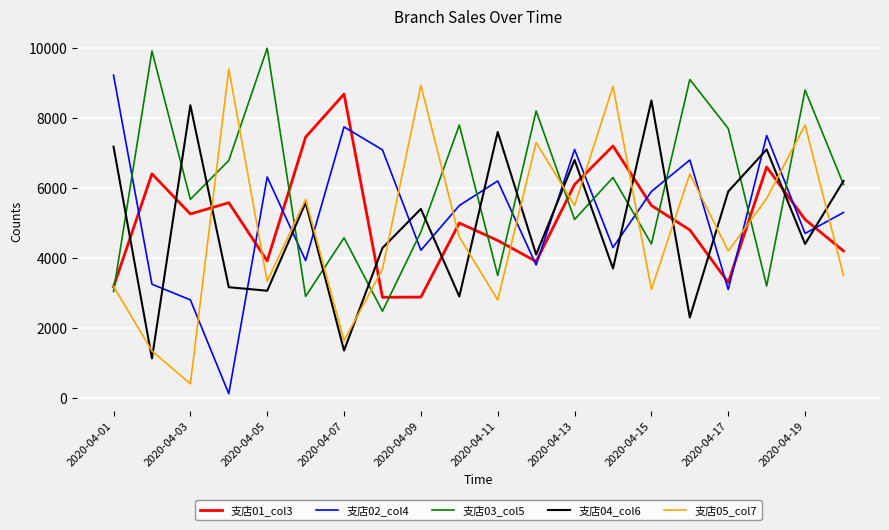

True or false: 支店04_col6 and 支店05_col7 cross at least once.

True